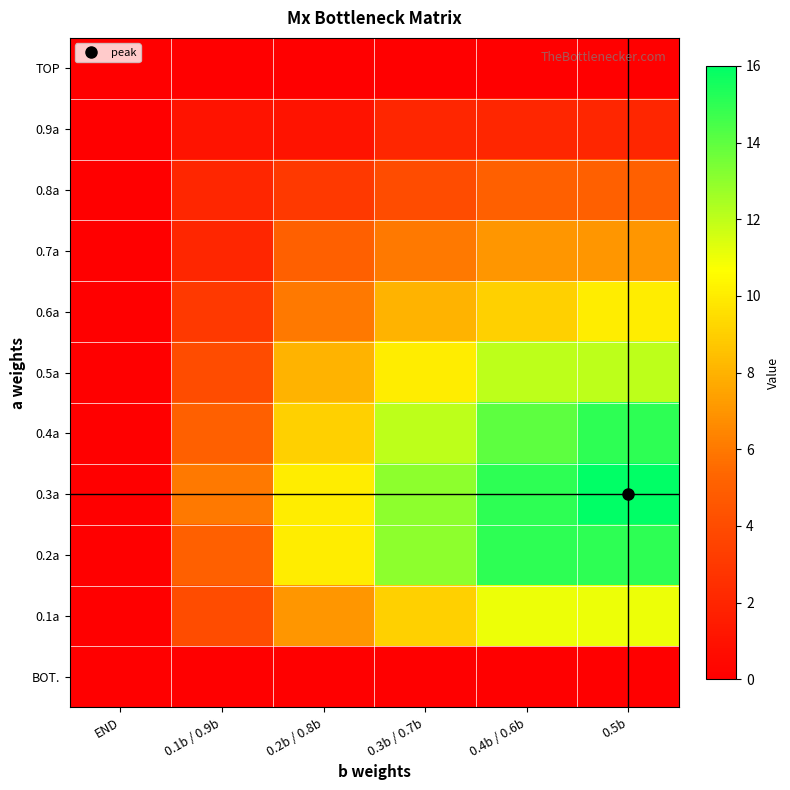

Reading left to right, what are all the values shown in this chart?

TOP: END=0	0.1b / 0.9b=0	0.2b / 0.8b=0	0.3b / 0.7b=0	0.4b / 0.6b=0	0.5b=0
0.9a: END=0	0.1b / 0.9b=1	0.2b / 0.8b=1	0.3b / 0.7b=2	0.4b / 0.6b=2	0.5b=2
0.8a: END=0	0.1b / 0.9b=2	0.2b / 0.8b=3	0.3b / 0.7b=4	0.4b / 0.6b=5	0.5b=5
0.7a: END=0	0.1b / 0.9b=2	0.2b / 0.8b=5	0.3b / 0.7b=6	0.4b / 0.6b=7	0.5b=7
0.6a: END=0	0.1b / 0.9b=3	0.2b / 0.8b=6	0.3b / 0.7b=8	0.4b / 0.6b=9	0.5b=10
0.5a: END=0	0.1b / 0.9b=4	0.2b / 0.8b=8	0.3b / 0.7b=10	0.4b / 0.6b=12	0.5b=12
0.4a: END=0	0.1b / 0.9b=5	0.2b / 0.8b=9	0.3b / 0.7b=12	0.4b / 0.6b=14	0.5b=15
0.3a: END=0	0.1b / 0.9b=6	0.2b / 0.8b=10	0.3b / 0.7b=13	0.4b / 0.6b=15	0.5b=16
0.2a: END=0	0.1b / 0.9b=5	0.2b / 0.8b=10	0.3b / 0.7b=13	0.4b / 0.6b=15	0.5b=15
0.1a: END=0	0.1b / 0.9b=4	0.2b / 0.8b=7	0.3b / 0.7b=9	0.4b / 0.6b=11	0.5b=11
BOT.: END=0	0.1b / 0.9b=0	0.2b / 0.8b=0	0.3b / 0.7b=0	0.4b / 0.6b=0	0.5b=0